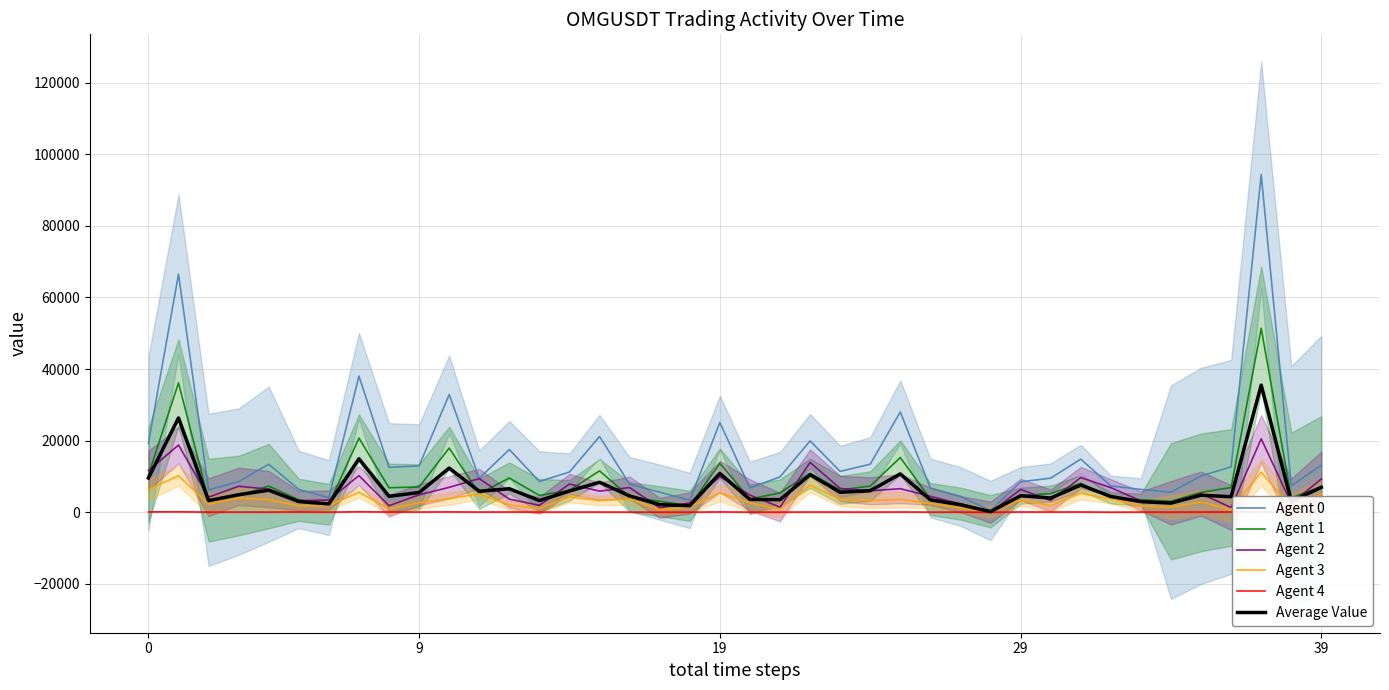

List the series in order of their peak value, lowest first.

Agent 4, Agent 3, Agent 2, Average Value, Agent 1, Agent 0